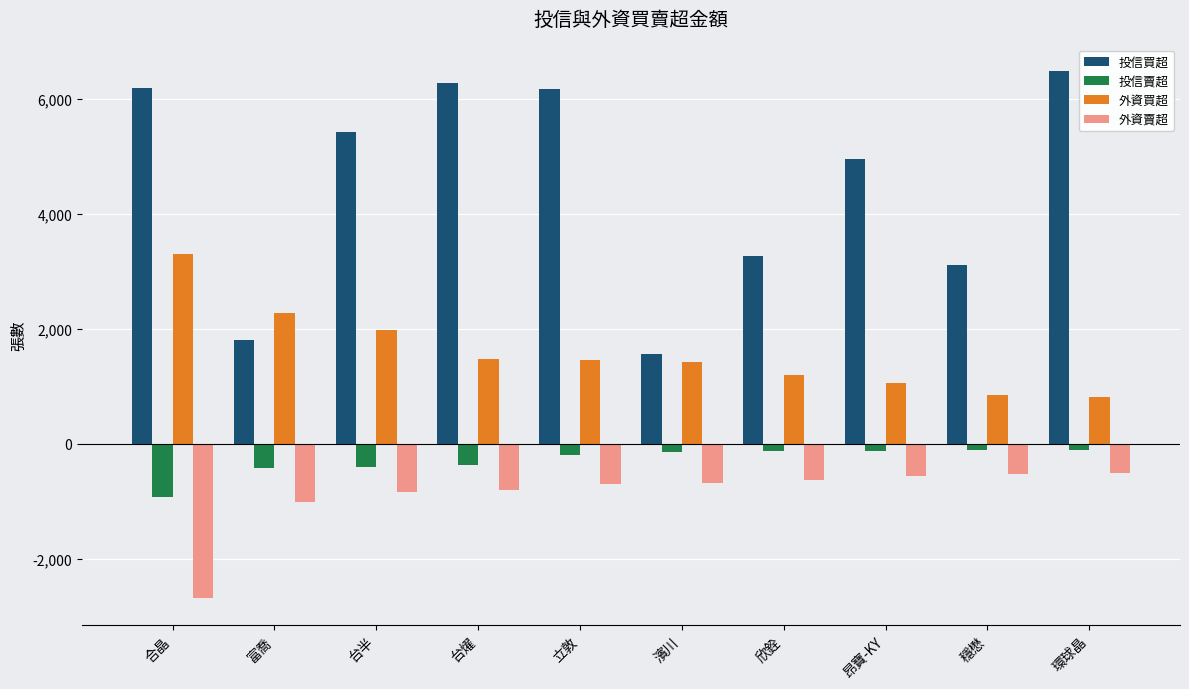

Read the 投信賣超 value at 立敦.

-195